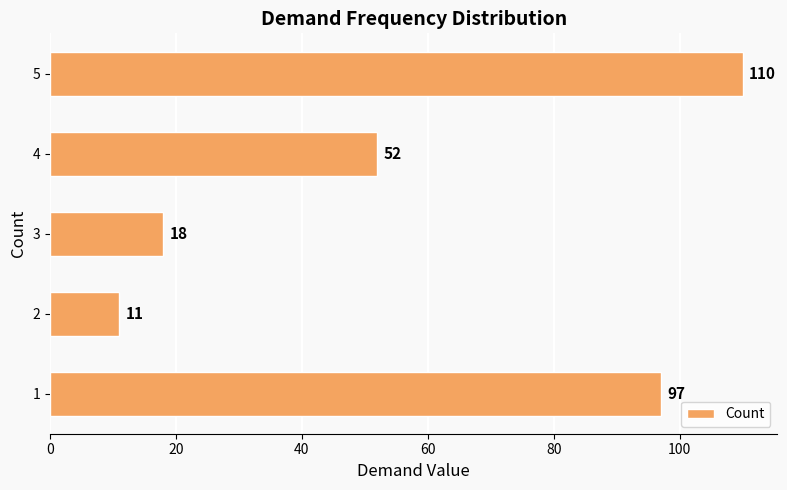

Reading bottom to top, what are all the values shown in this chart?

97	11	18	52	110